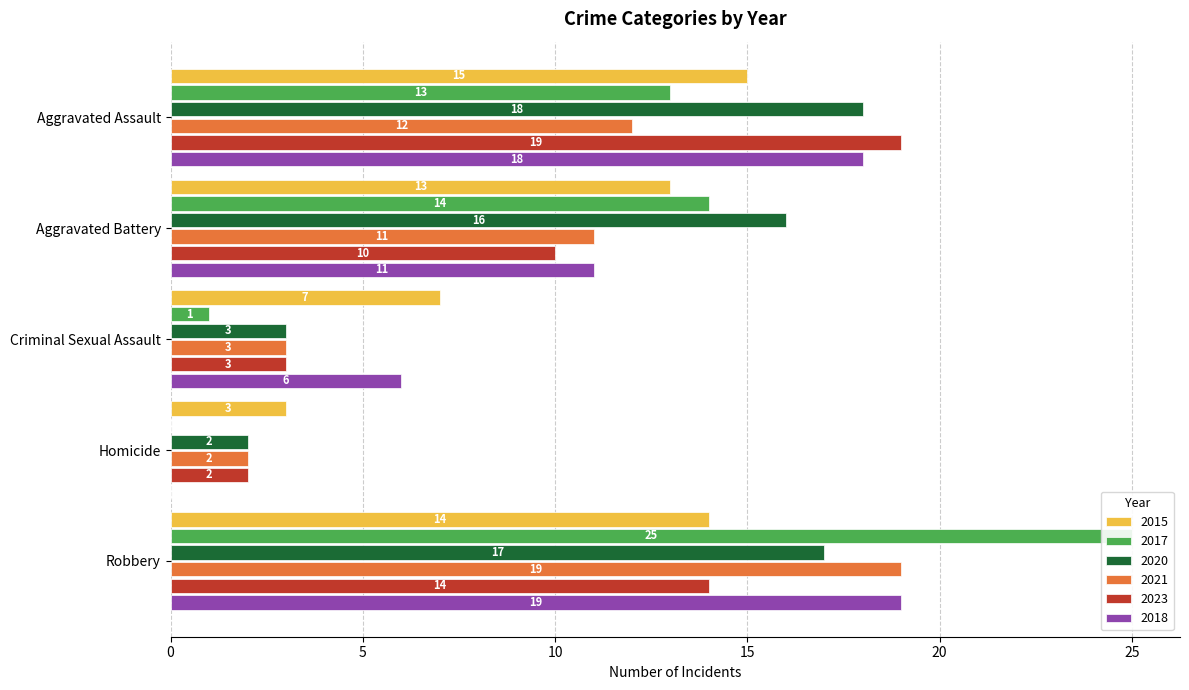

What are all the series names shown in the legend?

2015, 2017, 2020, 2021, 2023, 2018